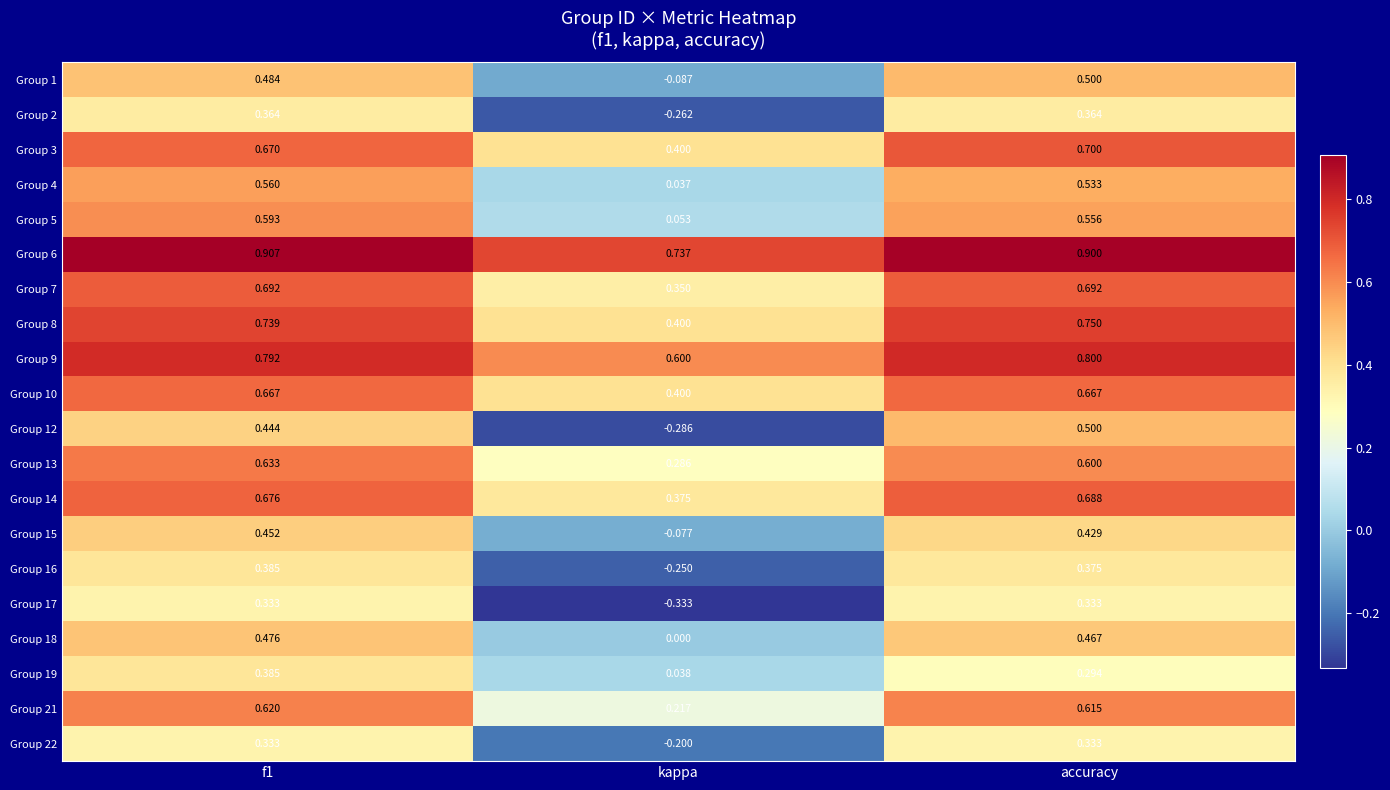

Where is Group 21 nearest to the value 0?

kappa